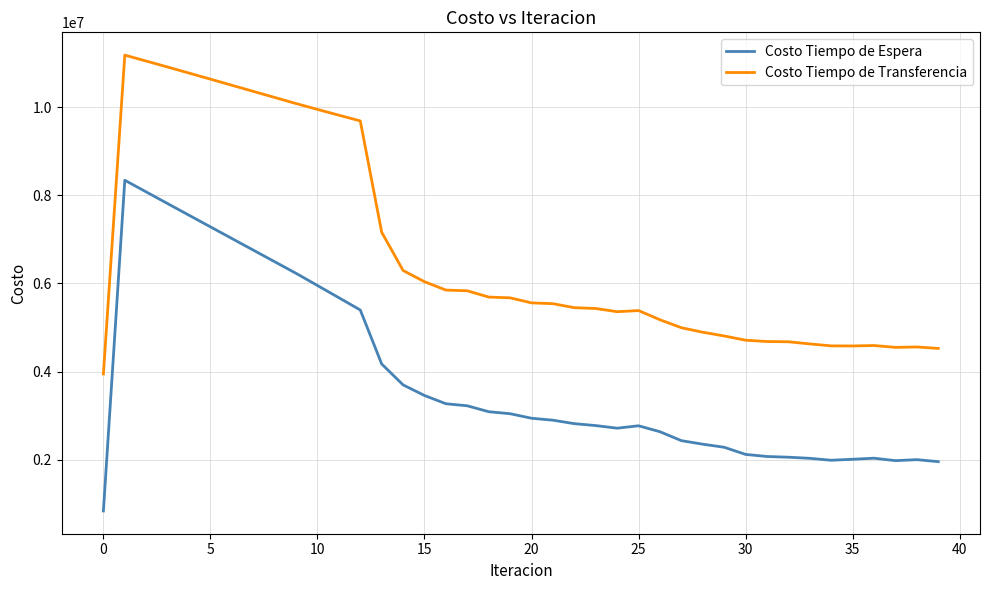

What is the difference between the maximum and minimum values in the Costo Tiempo de Transferencia series?

7238853.0